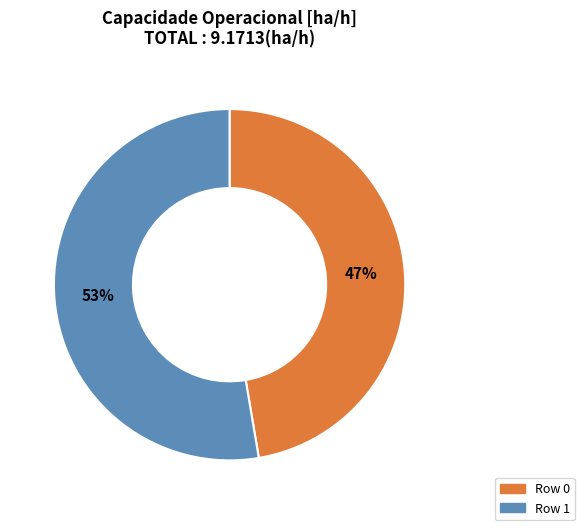

Is there a majority slice in this chart?

Yes